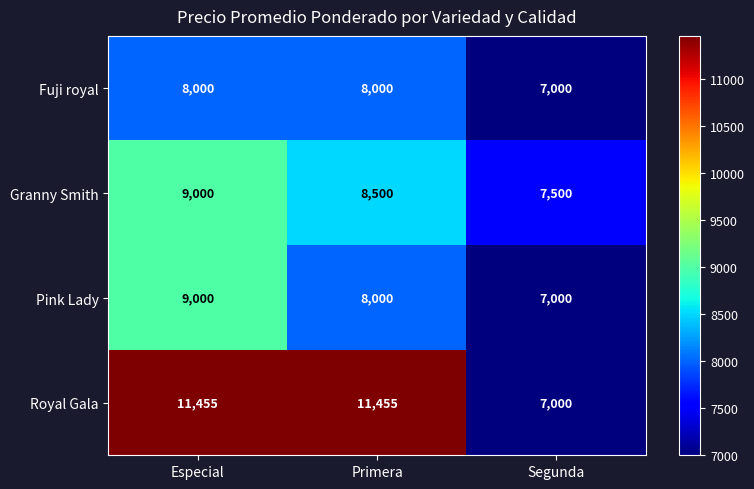

At how many categories does at least one series exceed 11429?

2